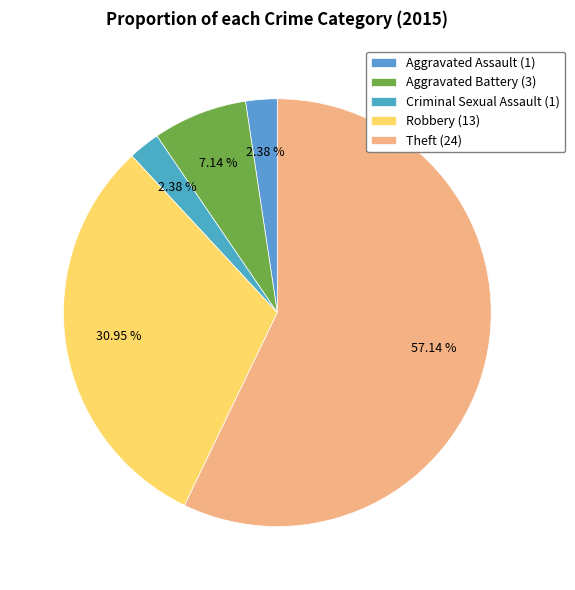

What is the majority slice?

Theft